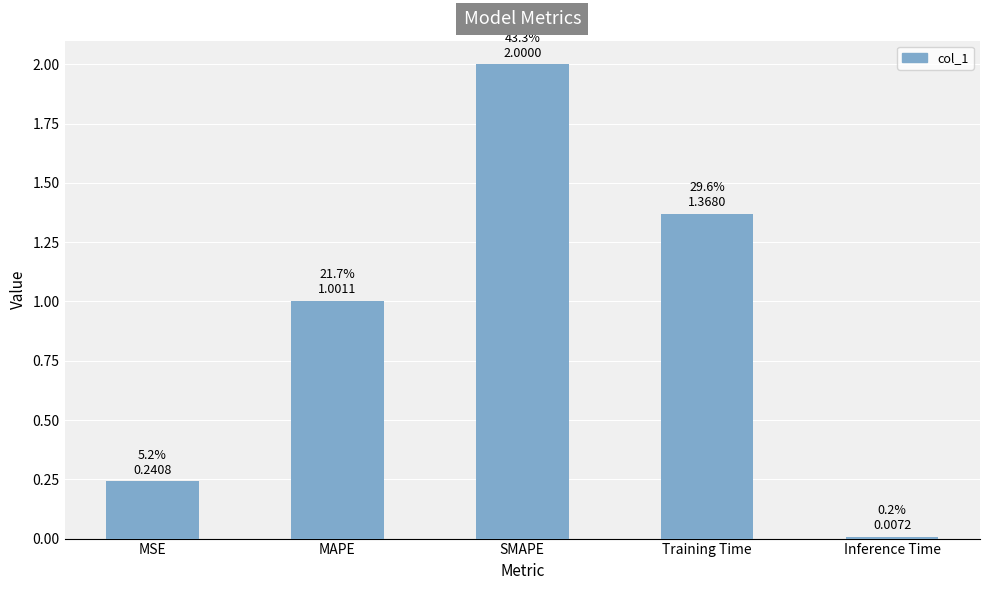

Is it true that the value at Training Time is 2.2?

False